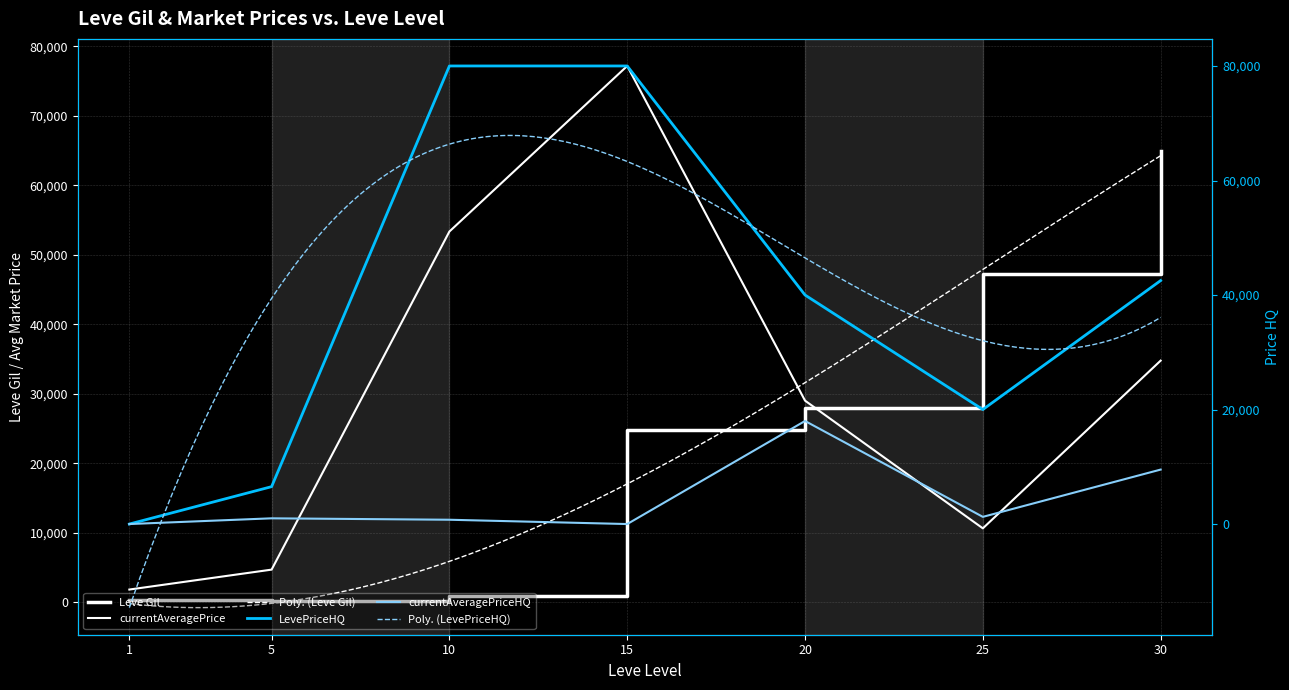

Reading left to right, what are all the values shown in this chart?

Leve Gil: 1=330	5=110	10=880	15=24790	20=28010	25=47200	30=64910
currentAveragePrice: 1=1820	5=4686	10=53333	15=77151	20=29000	25=10627	30=34759
LevePriceHQ: 1=0	5=6530	10=80006	15=80006	20=40000	25=20000	30=42527
currentAveragePriceHQ: 1=0	5=1000	10=751	15=0	20=18000	25=1255	30=9512